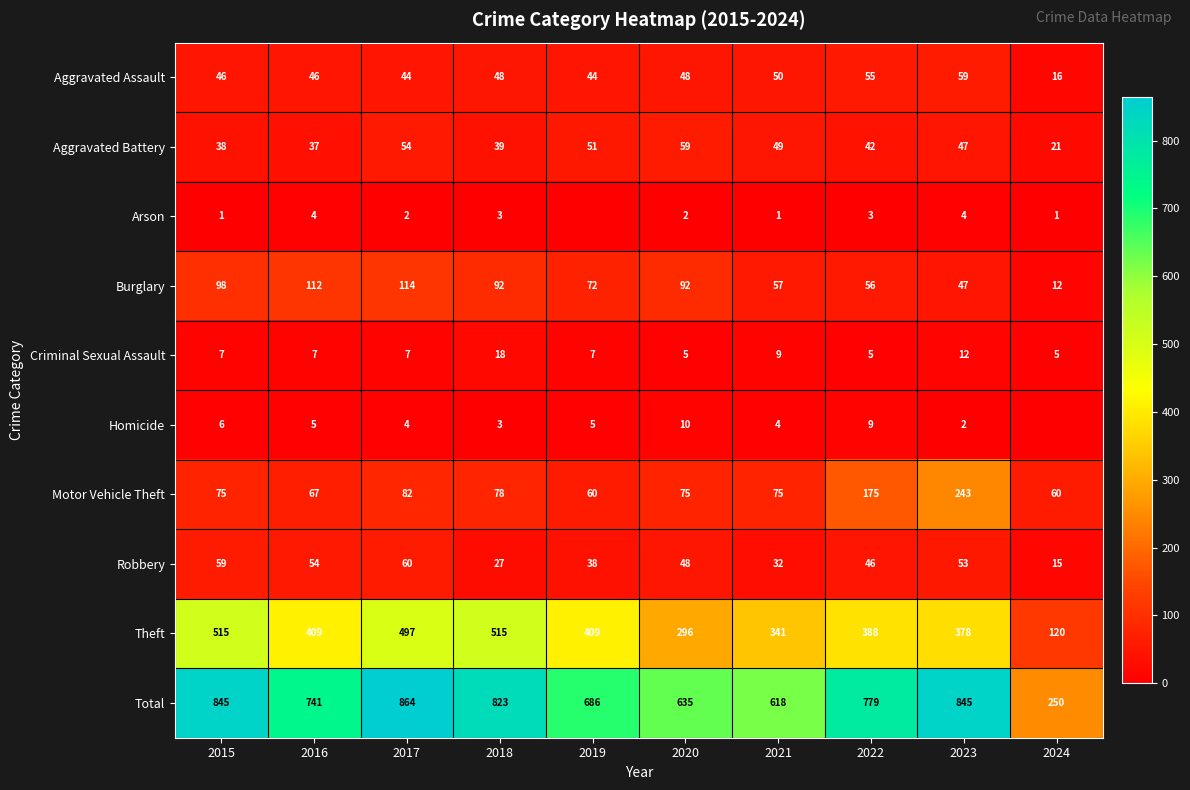

What is the difference between the highest and lowest values at 2015?

844